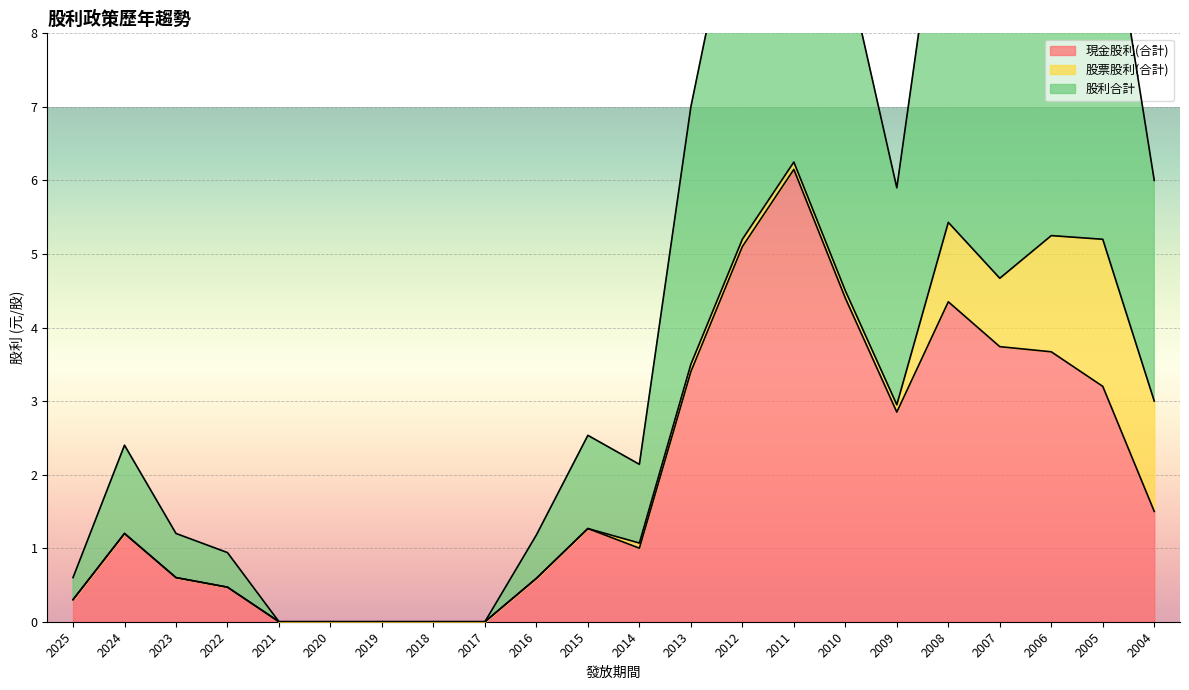

How many interior local valleys does the 股利合計 series have?

3